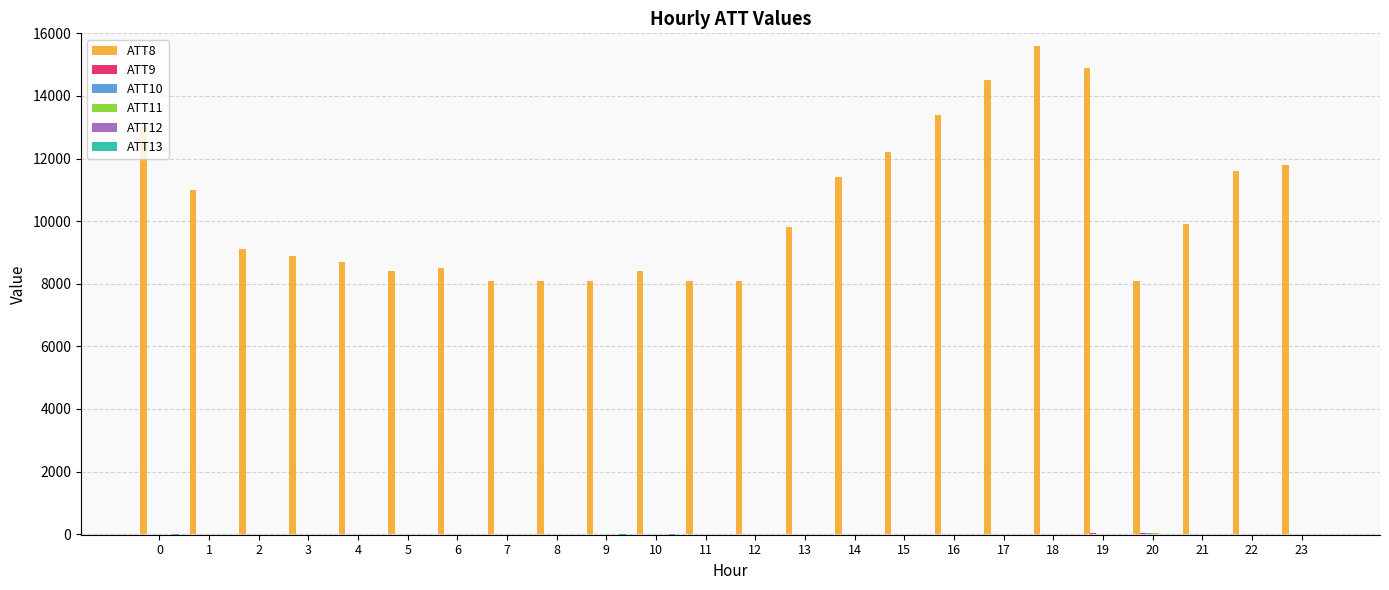

What is the sum of all ATT8 values?

249700.0